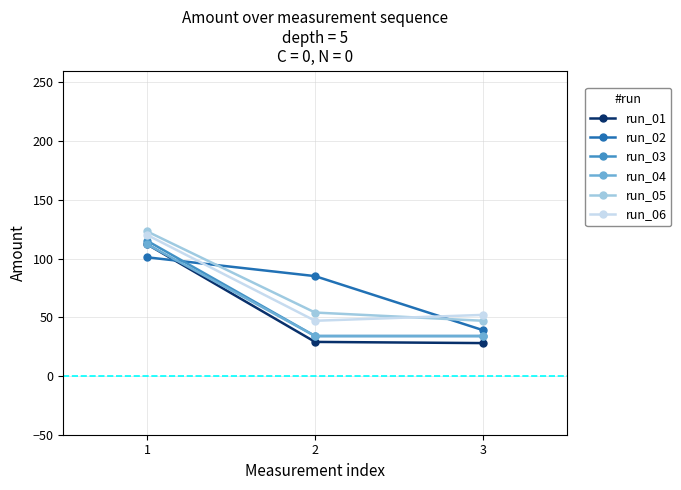

List the labels in order of run_05 value, largest first.

1, 2, 3